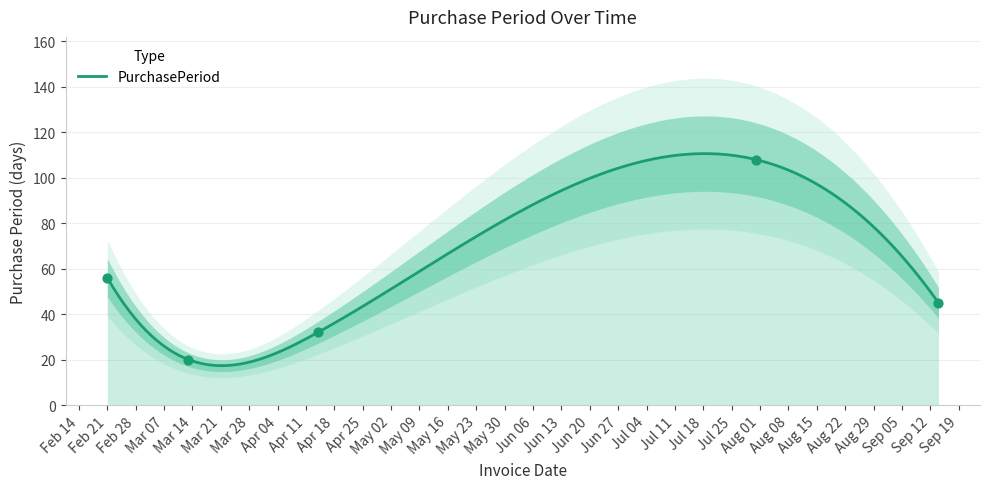

Approximately how many times larger is the value at 2017-07-31 compared to 2017-04-14?

3.4